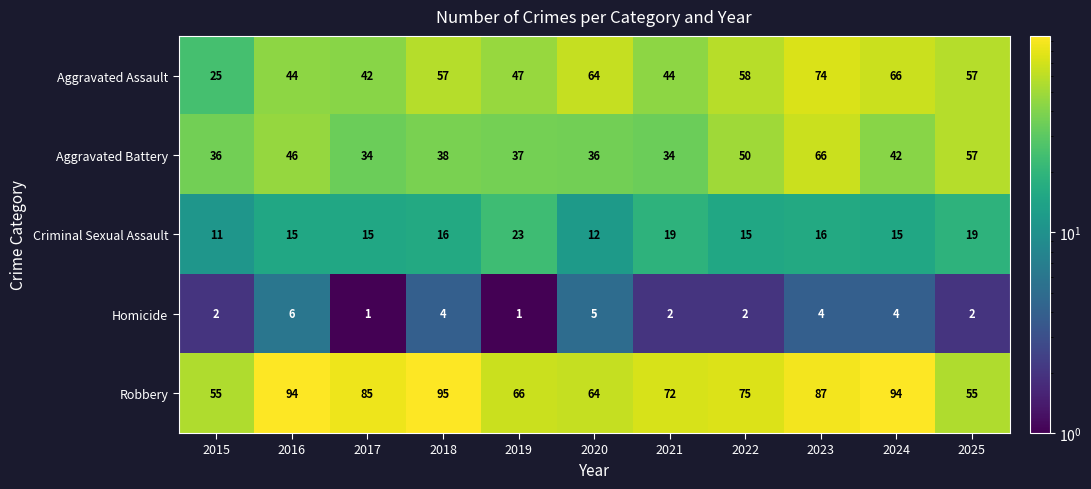

List the series in order of their peak value, highest first.

Robbery, Aggravated Assault, Aggravated Battery, Criminal Sexual Assault, Homicide